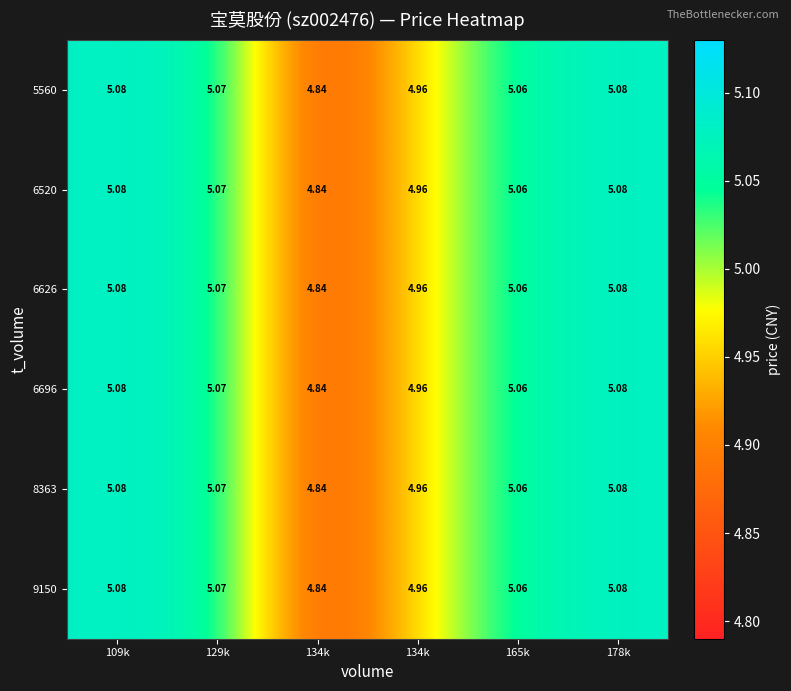

Which category has the highest value across all series?

109k